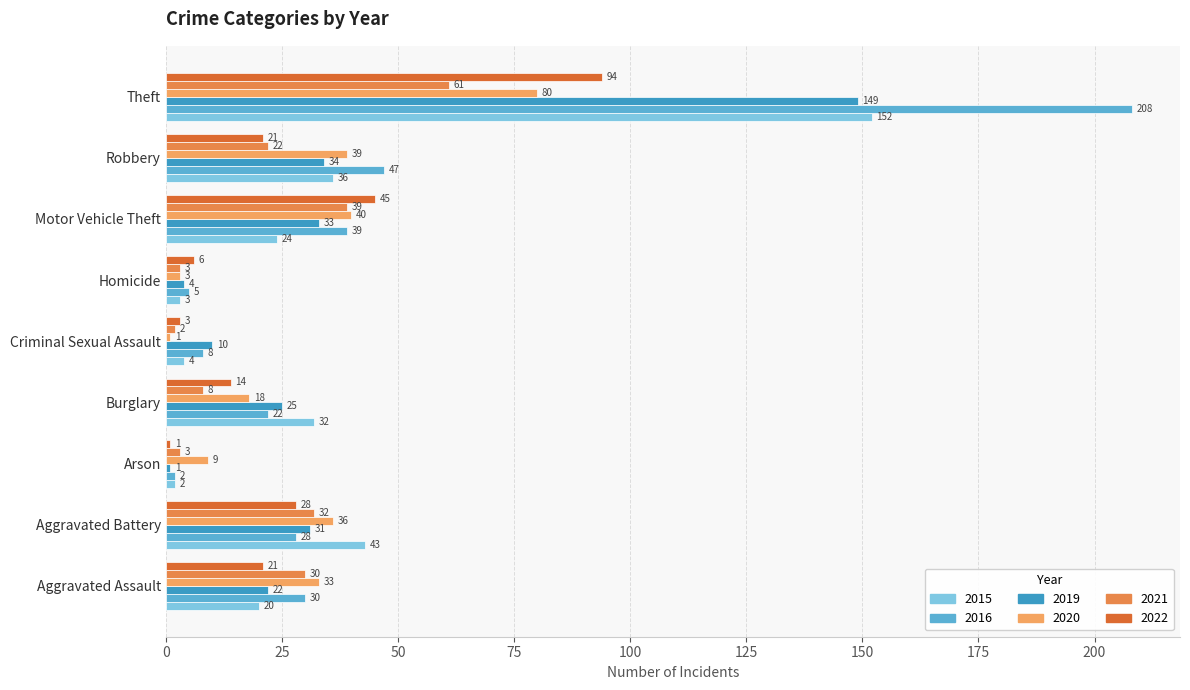

Count the number of data series in this chart.

6